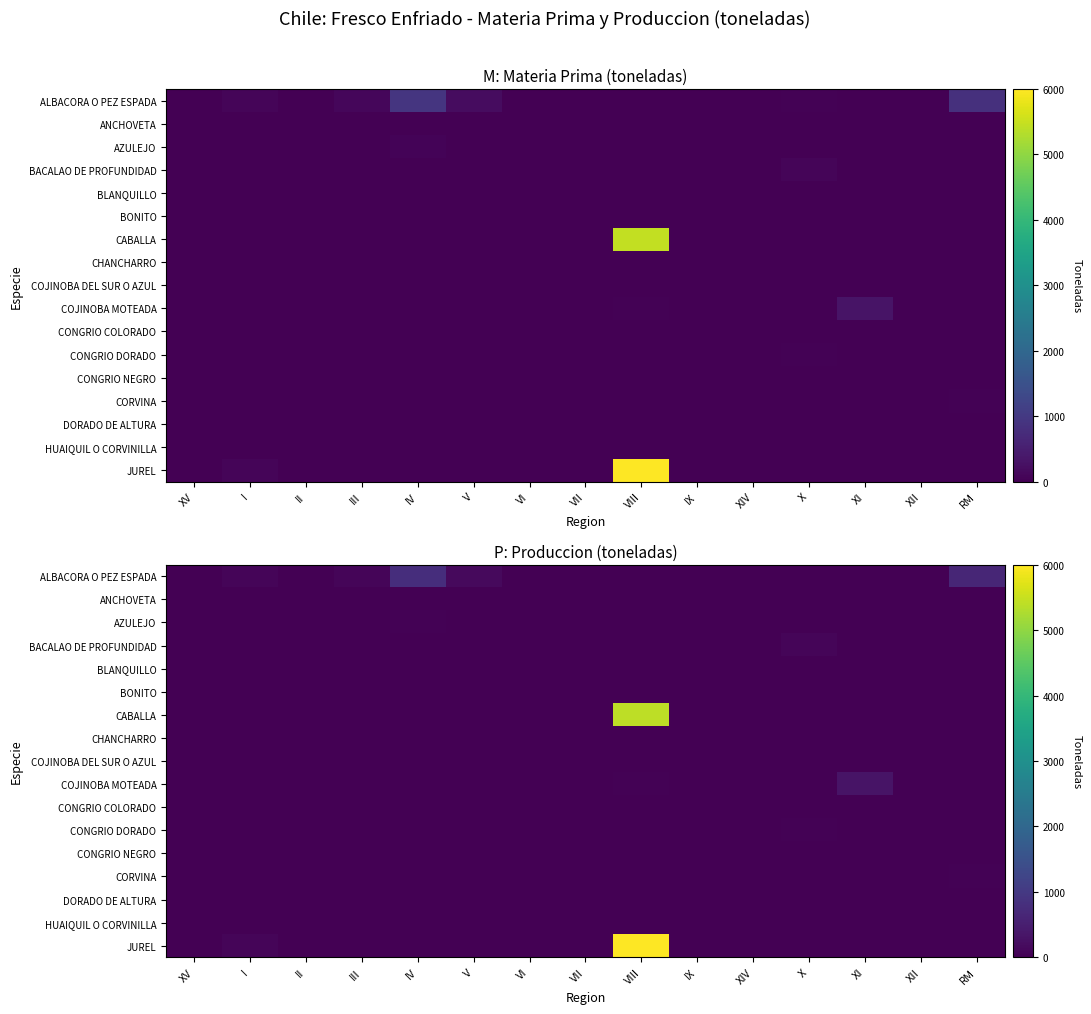

Count the number of data series in this chart.

17